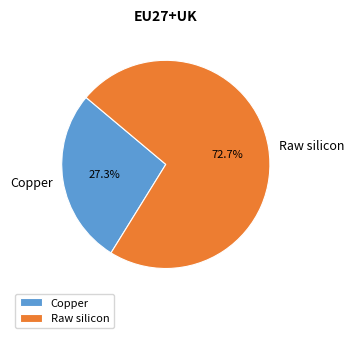

What percentage is NOT represented by Raw silicon?

27.3%